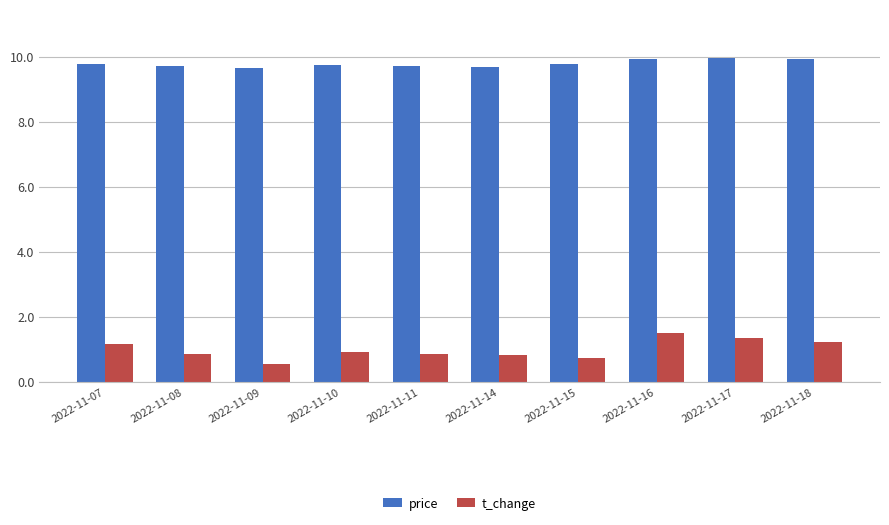

Are the bars horizontal?

No